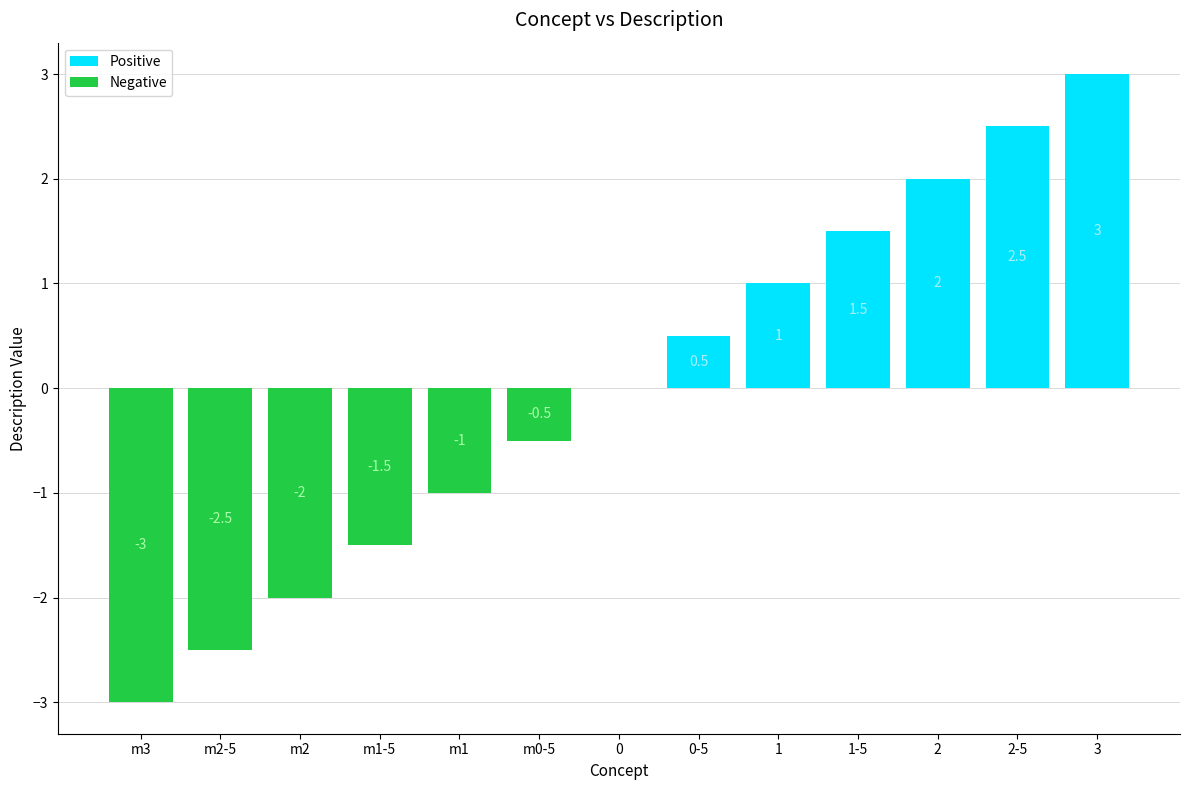

At 2, list the series in order from largest to smallest.

Positive, Negative